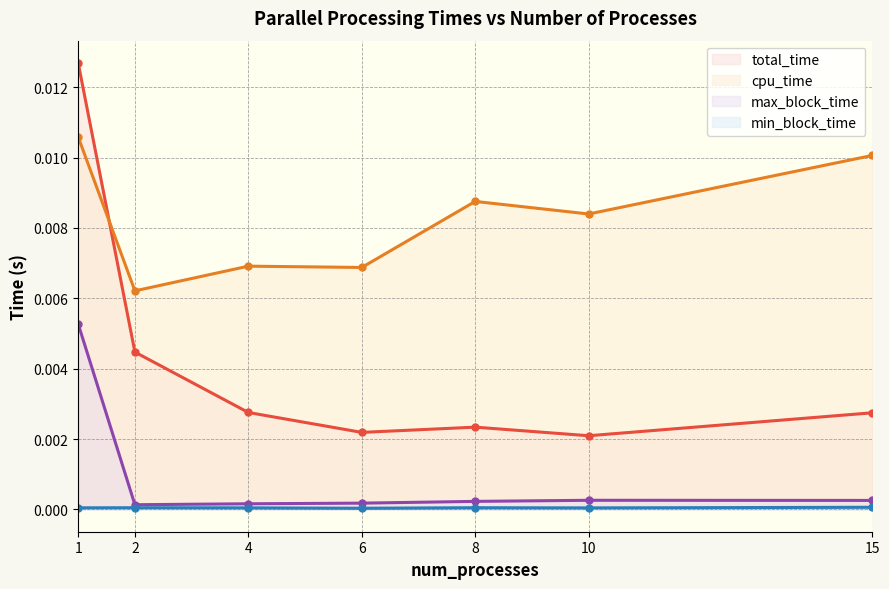

True or false: cpu_time and max_block_time intersect in this chart.

False